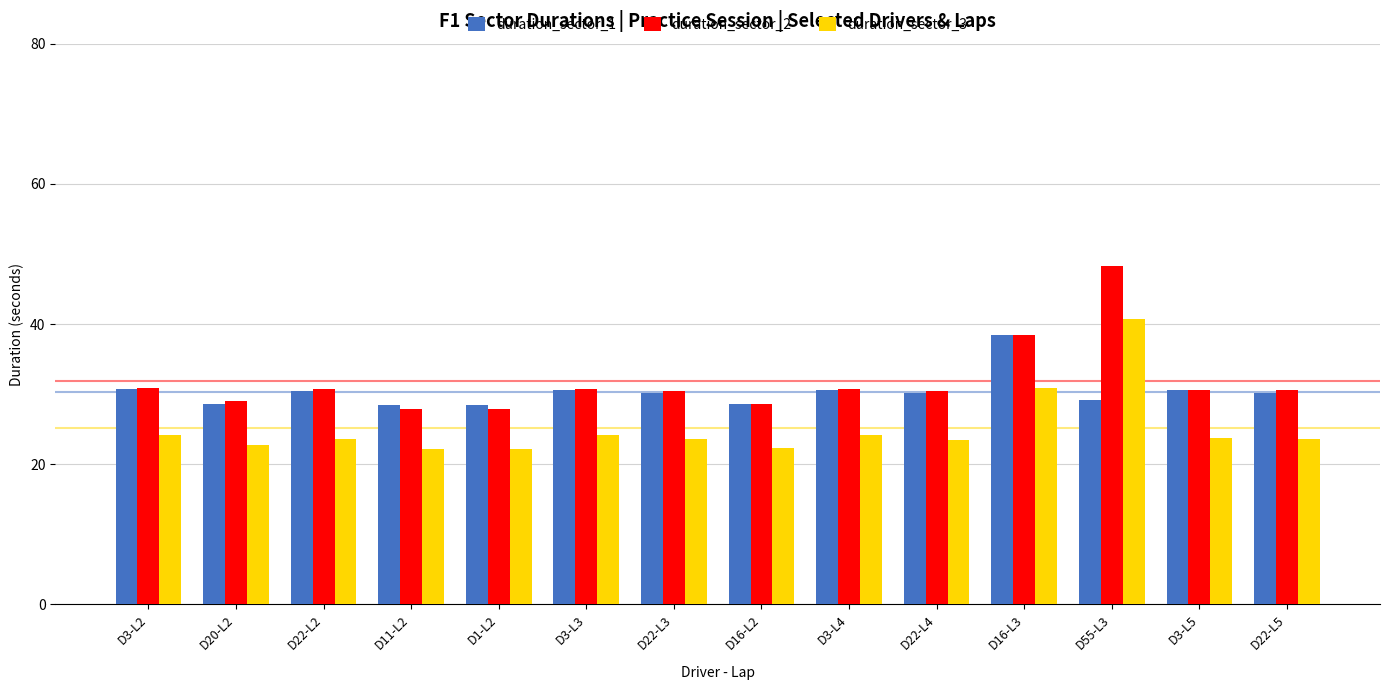

Count the number of categories in the chart.

14